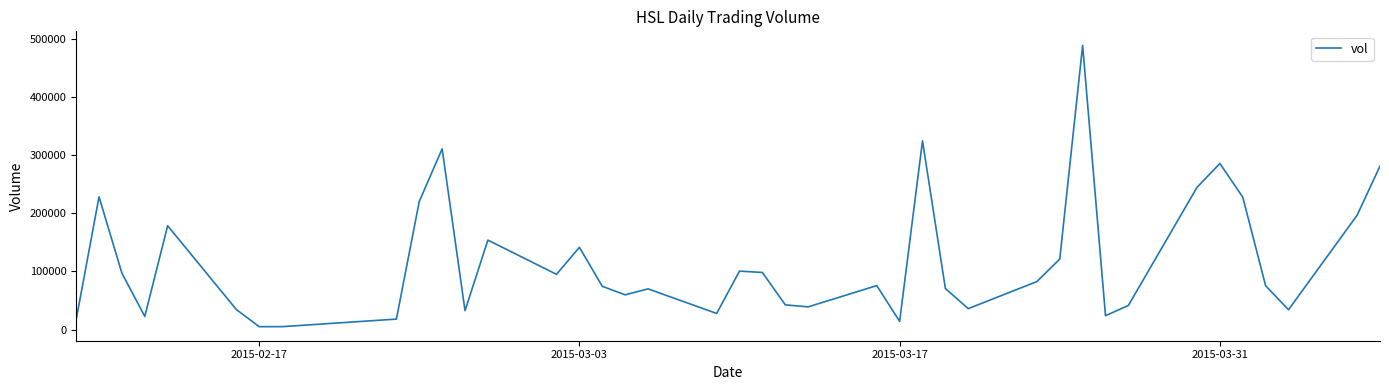

What is the greatest value displayed?

488600